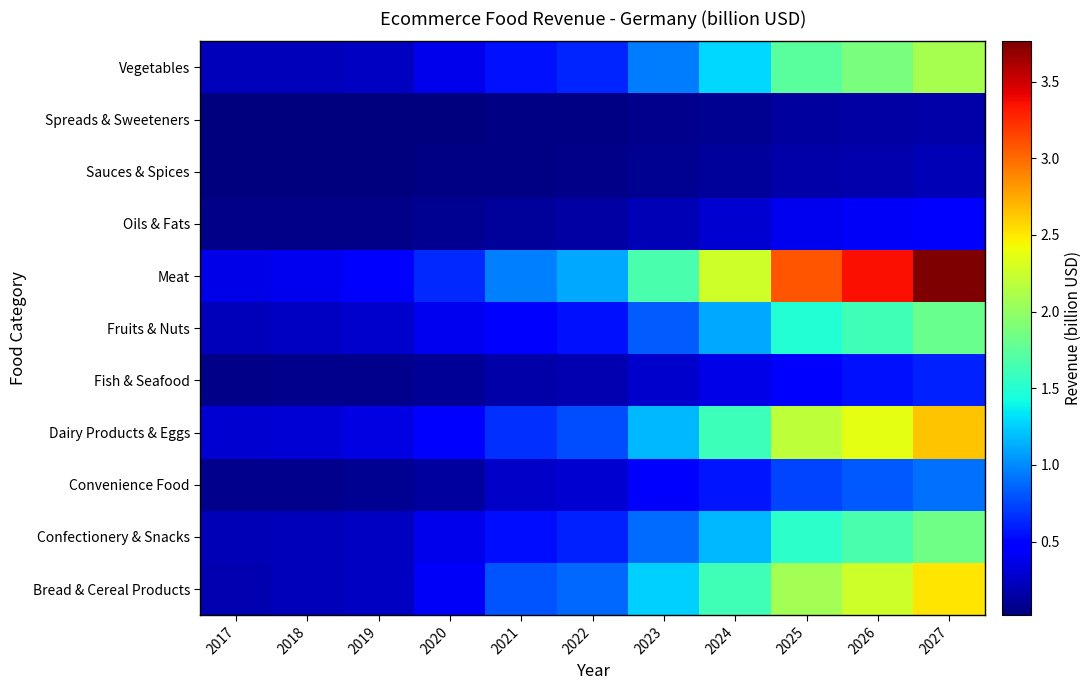

What is the total value across all series at 2026?

15.3